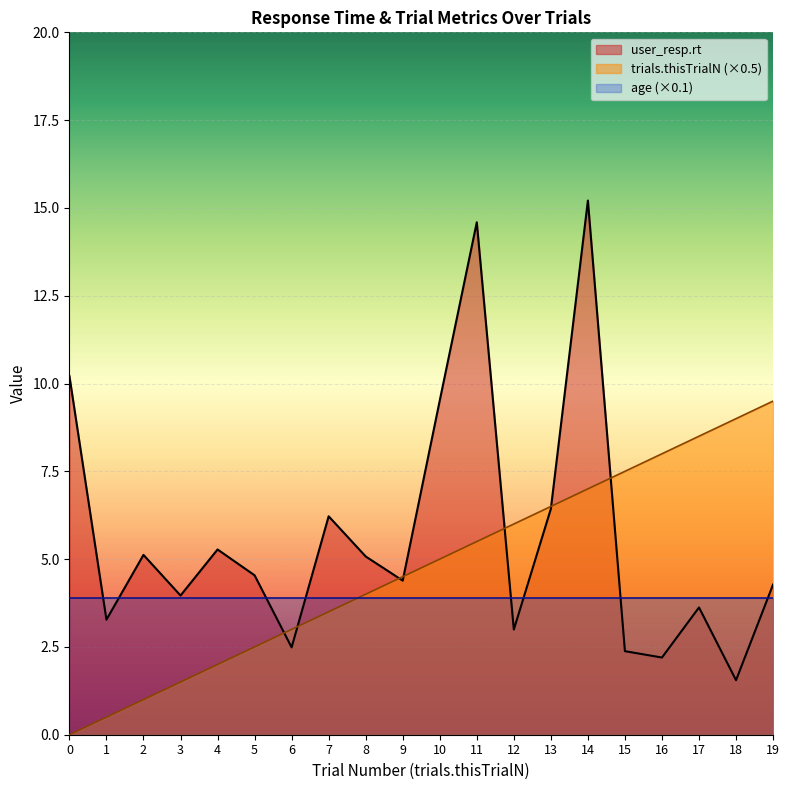

How many data points does each series have?

20